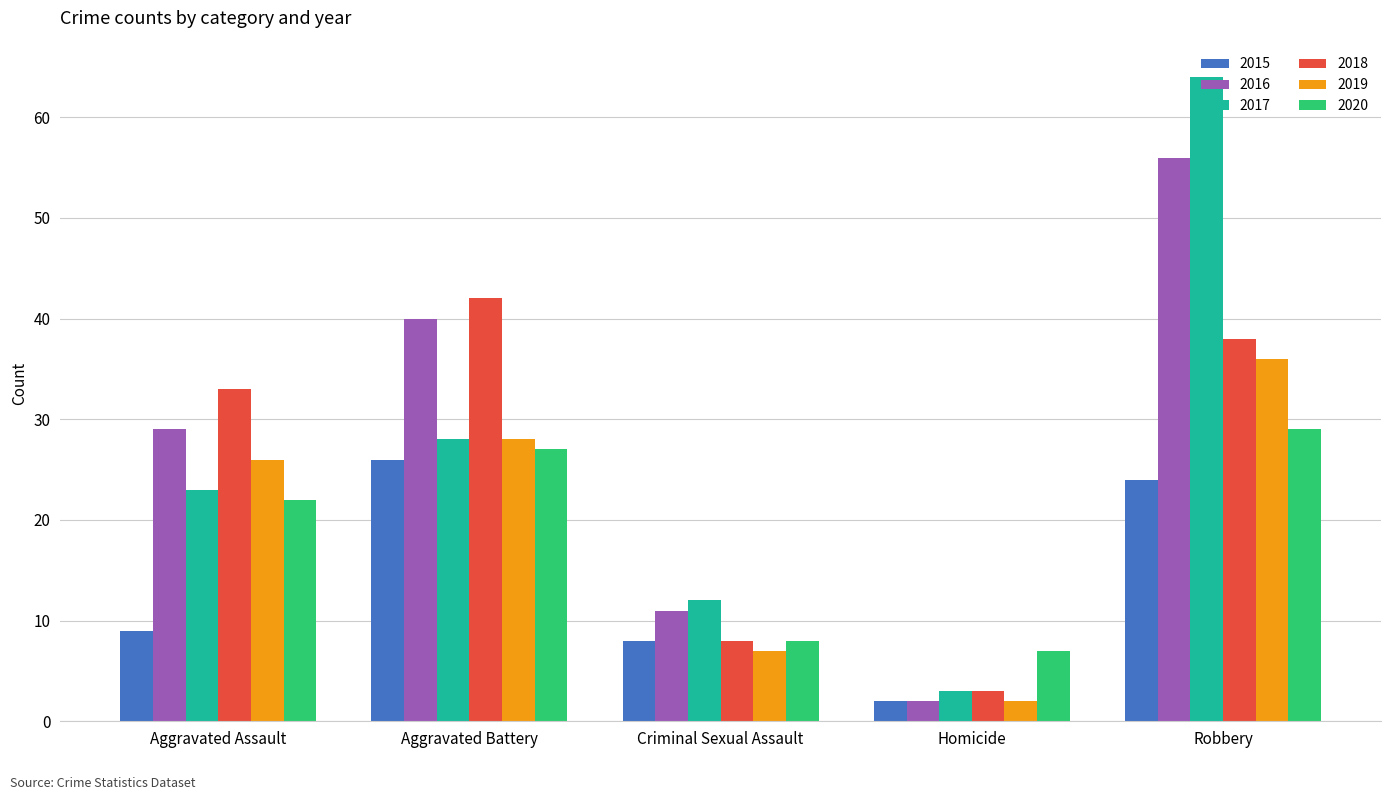

Which series has the largest range (max minus min)?

2017